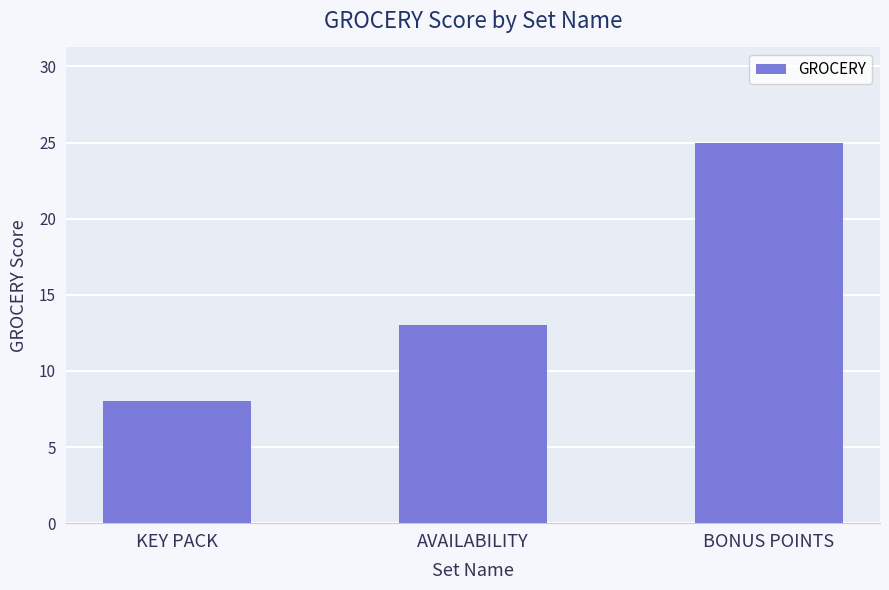

How many data points does each series have?

3